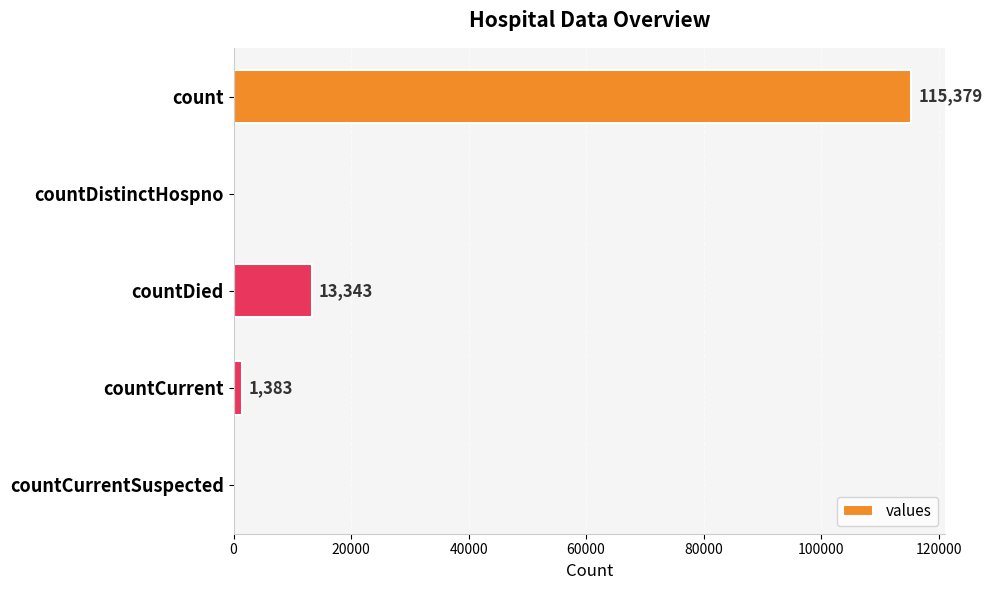

What is the average value?

26021